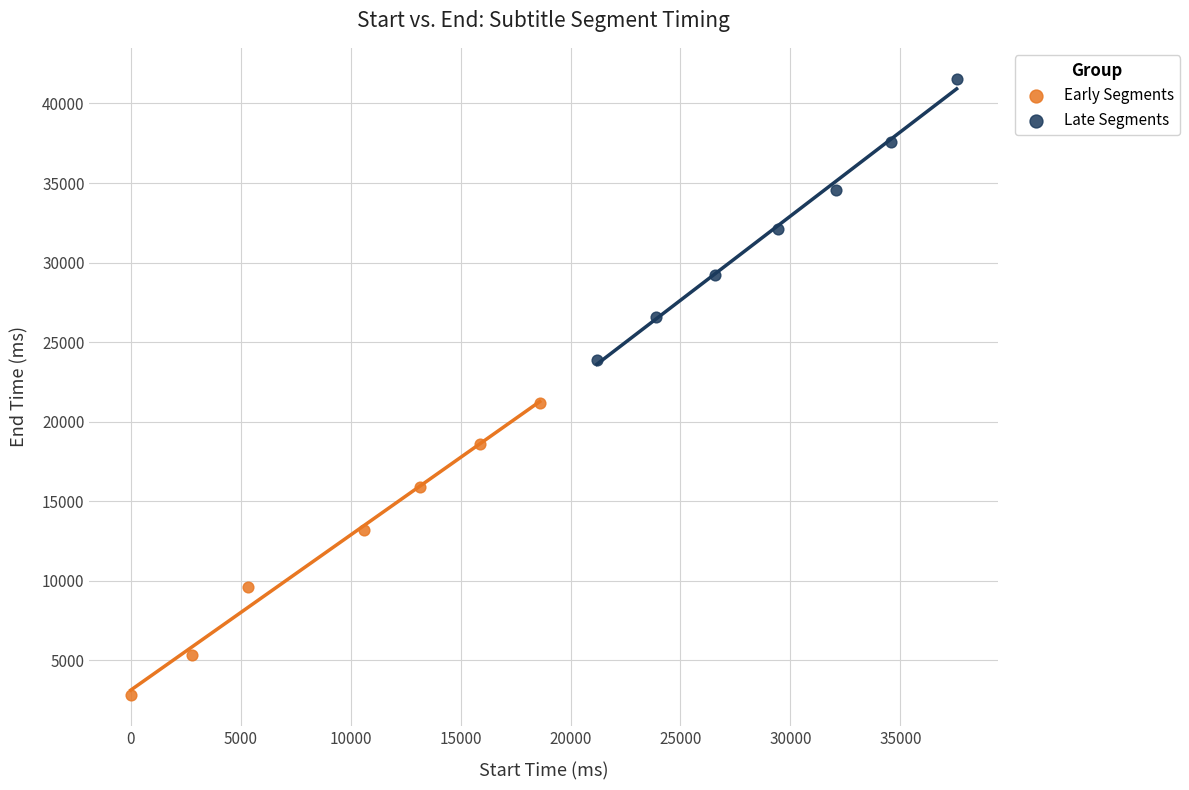

Which series reaches the maximum Y coordinate?

Late Segments